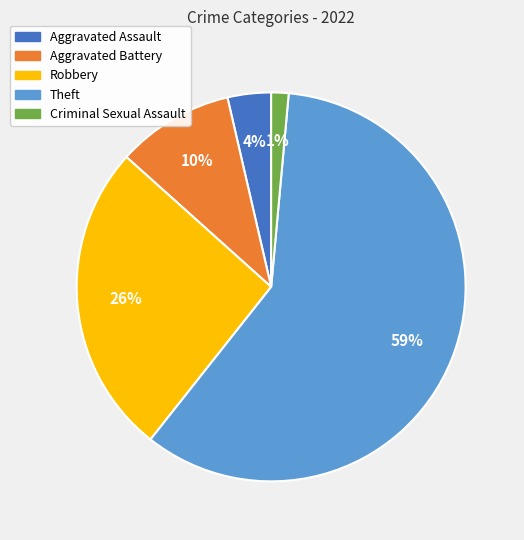

Does Theft account for over 50% of the chart?

Yes